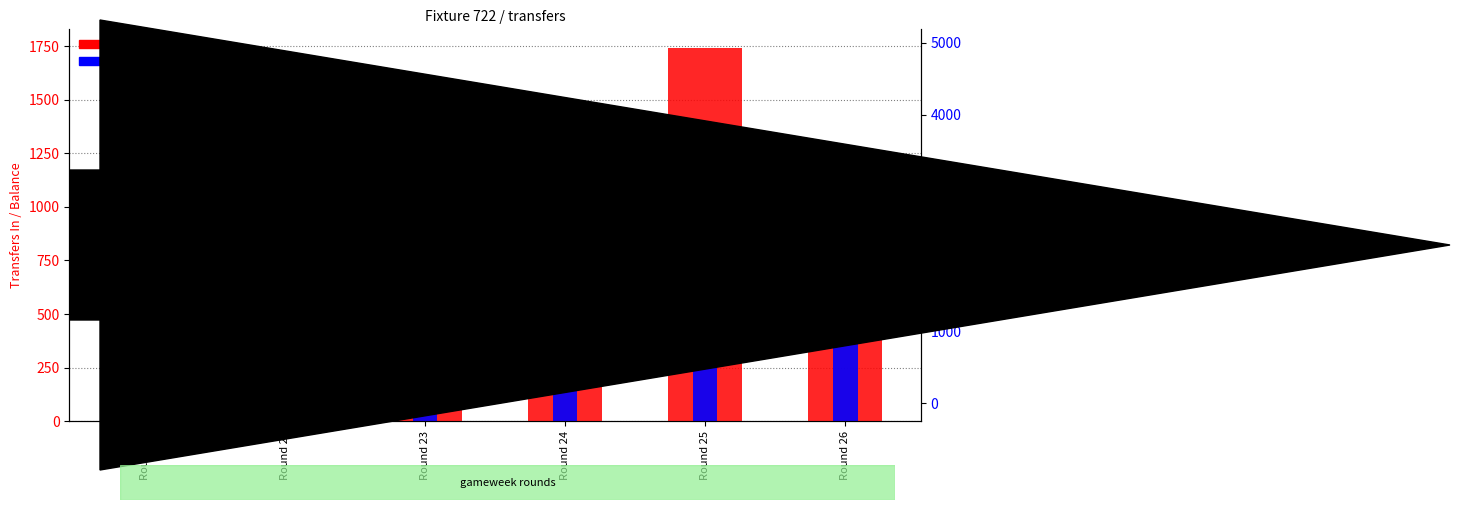

What is the maximum value for transfers_in?

1742